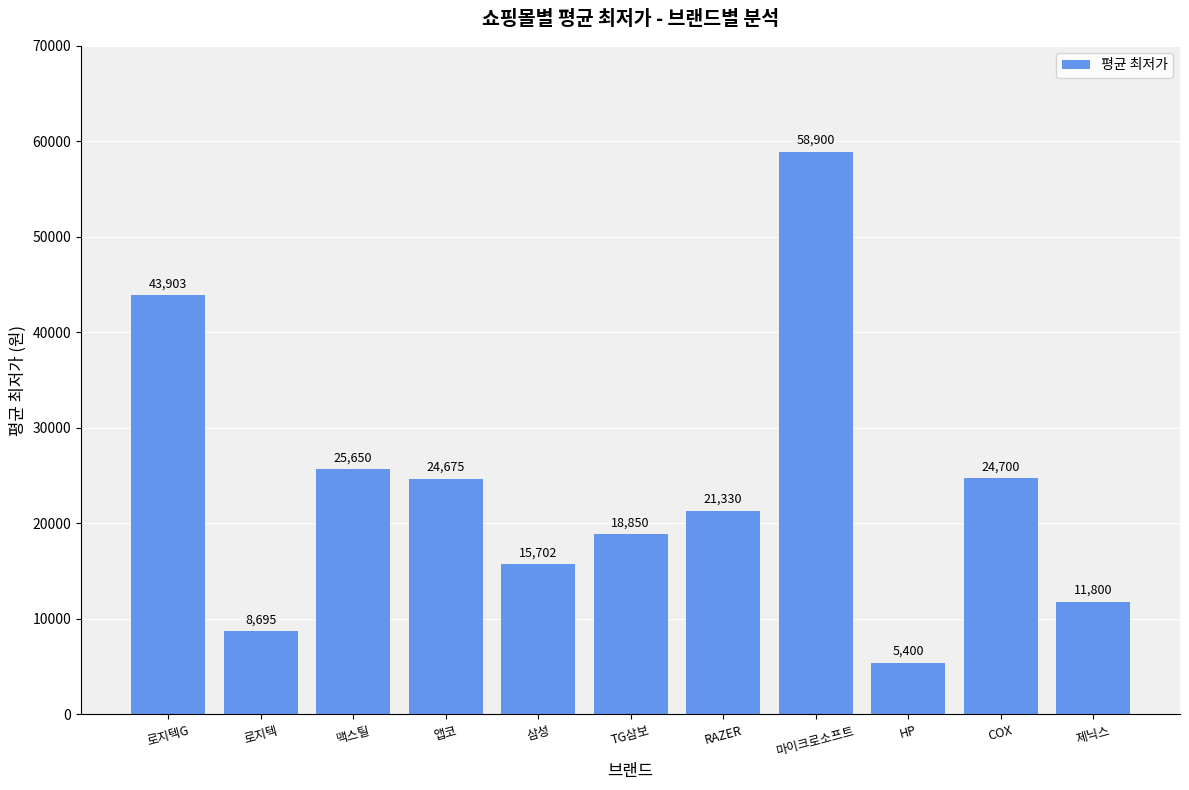

Which label corresponds to the largest value in the chart?

마이크로소프트